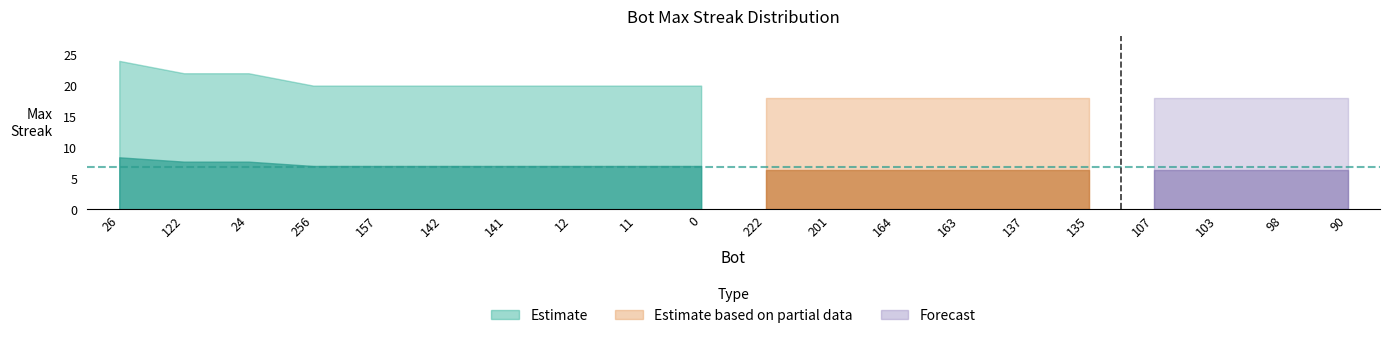

Reading right to left, transcribe all the data shown in this chart.

90=18	98=18	103=18	107=18	135=18	137=18	163=18	164=18	201=18	222=18	0=20	11=20	12=20	141=20	142=20	157=20	256=20	24=22	122=22	26=24